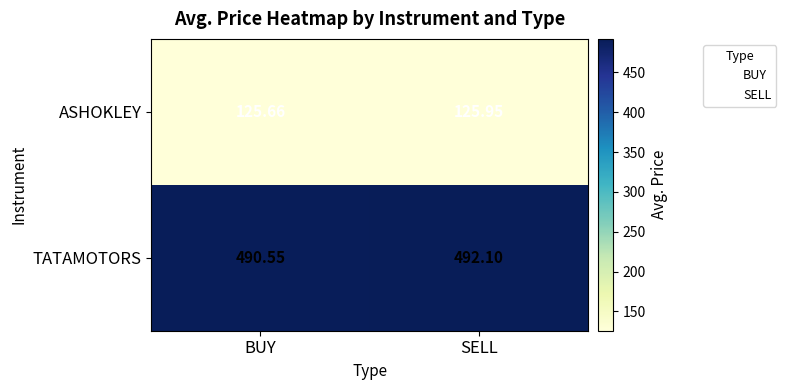

List the labels in order of ASHOKLEY value, largest first.

SELL, BUY